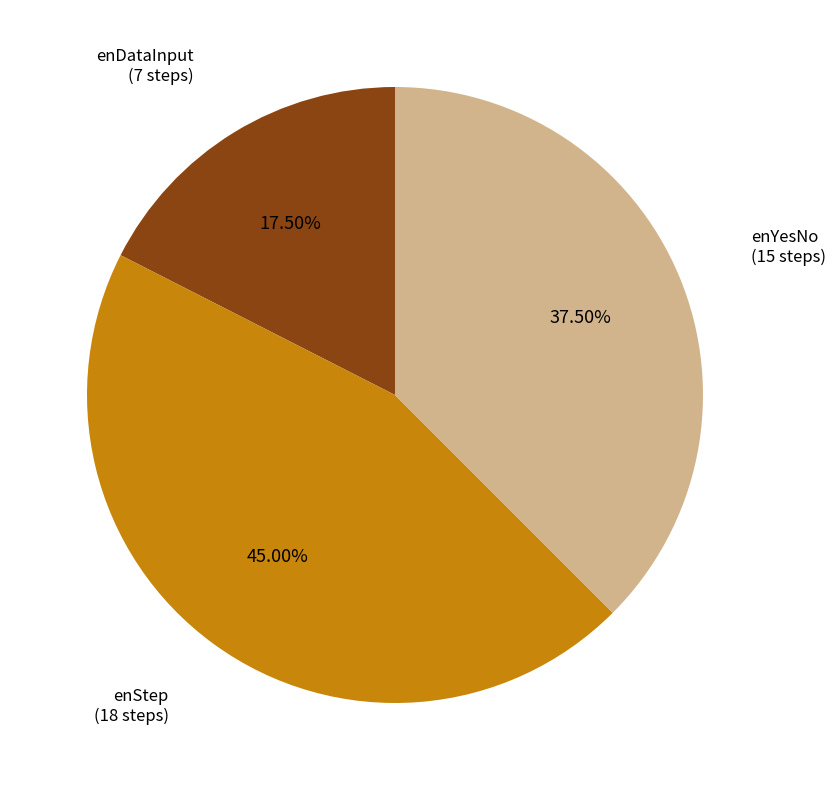

Do enDataInput and enYesNo together represent more than half of the pie?

Yes